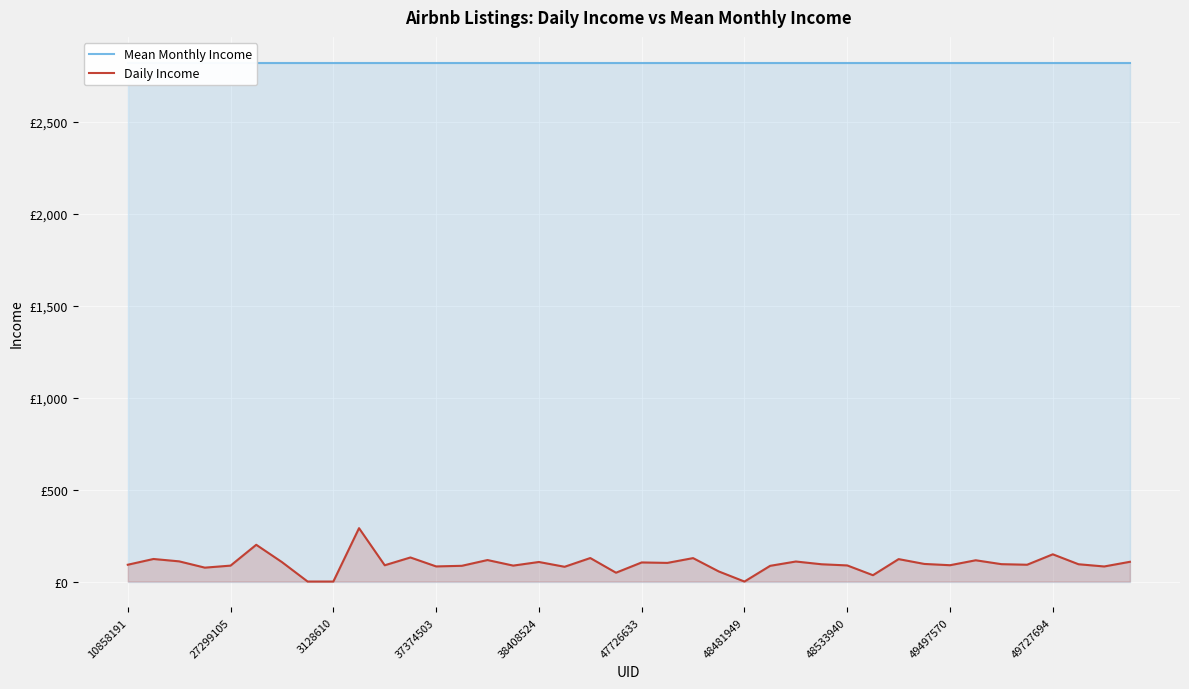

What is the minimum value for Mean Monthly Income?

2820.6